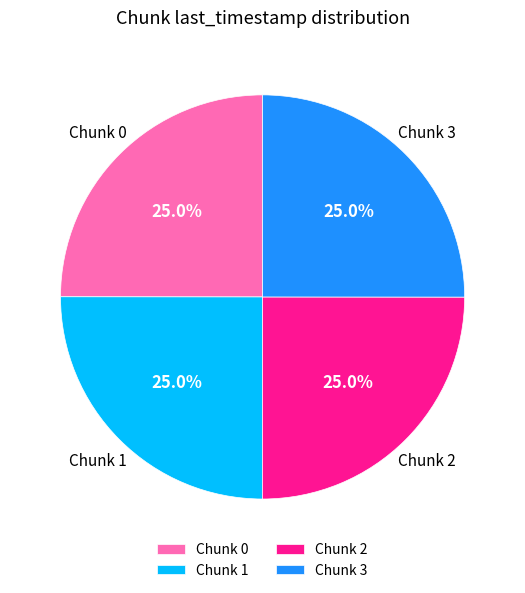

Approximately how many times larger is the value at Chunk 2 compared to Chunk 0?

1.0